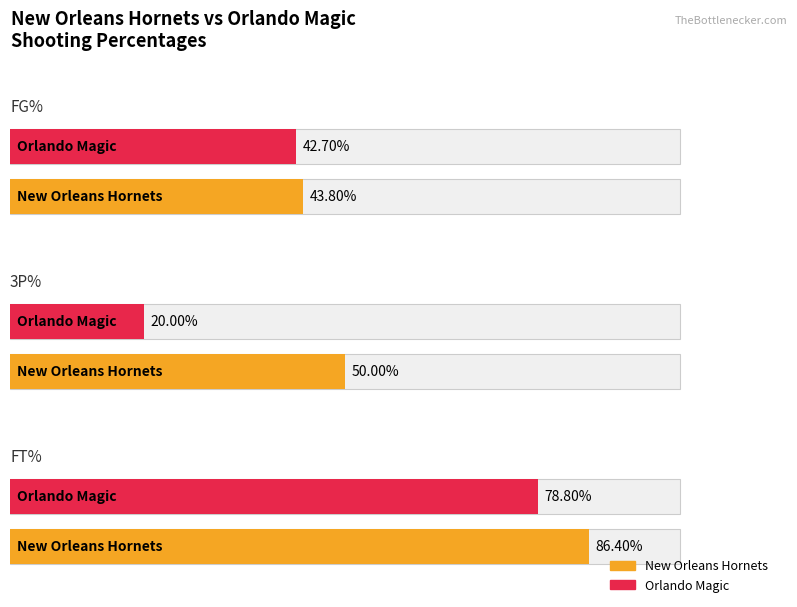

Reading left to right, extract all data points from this chart.

FG%: New Orleans Hornets=0.4	Orlando Magic=0.4
3P%: New Orleans Hornets=0.5	Orlando Magic=0.2
FT%: New Orleans Hornets=0.9	Orlando Magic=0.8